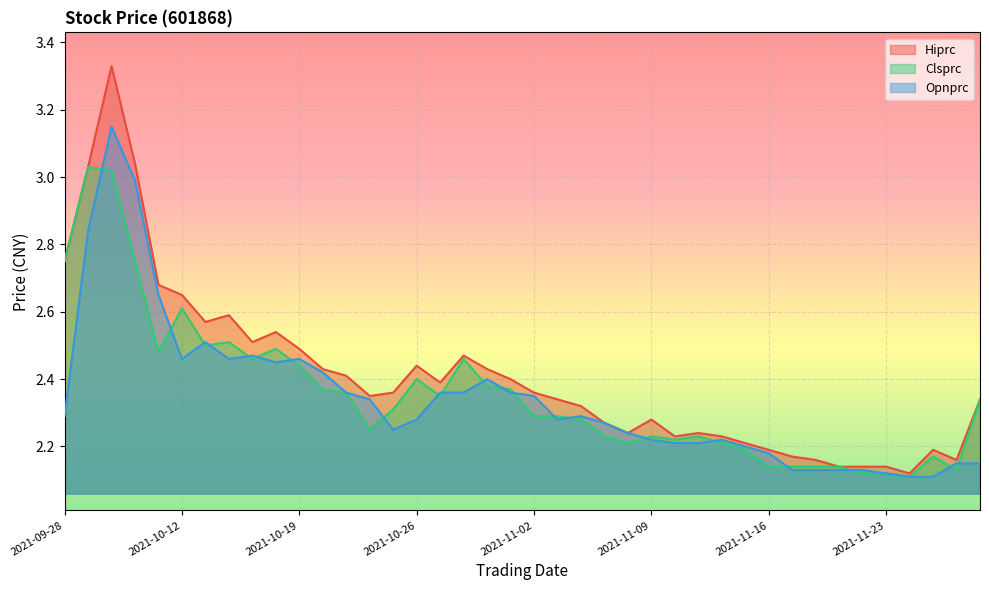

Read the Clsprc value at 2021-09-29.

3.0